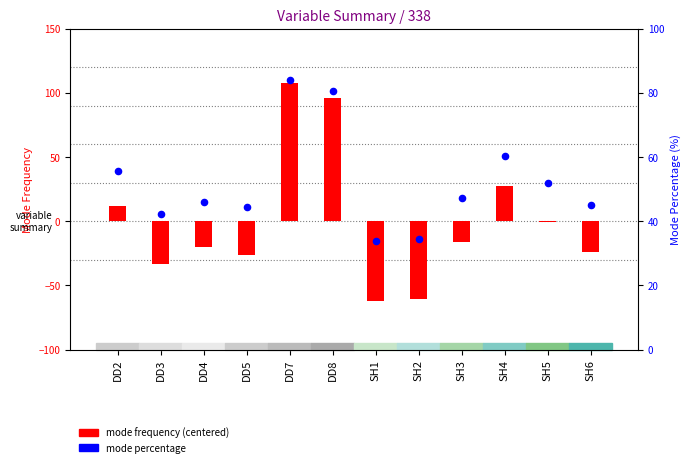

Which series has the widest spread of Y values?

mode frequency (centered)